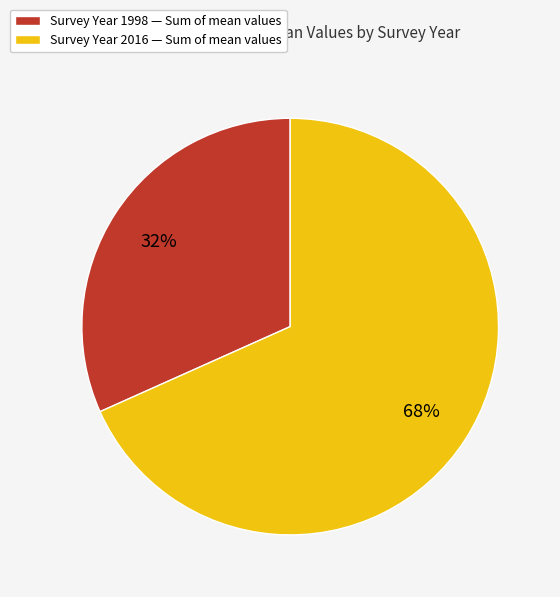

Is there any slice that represents more than half of the pie?

Yes